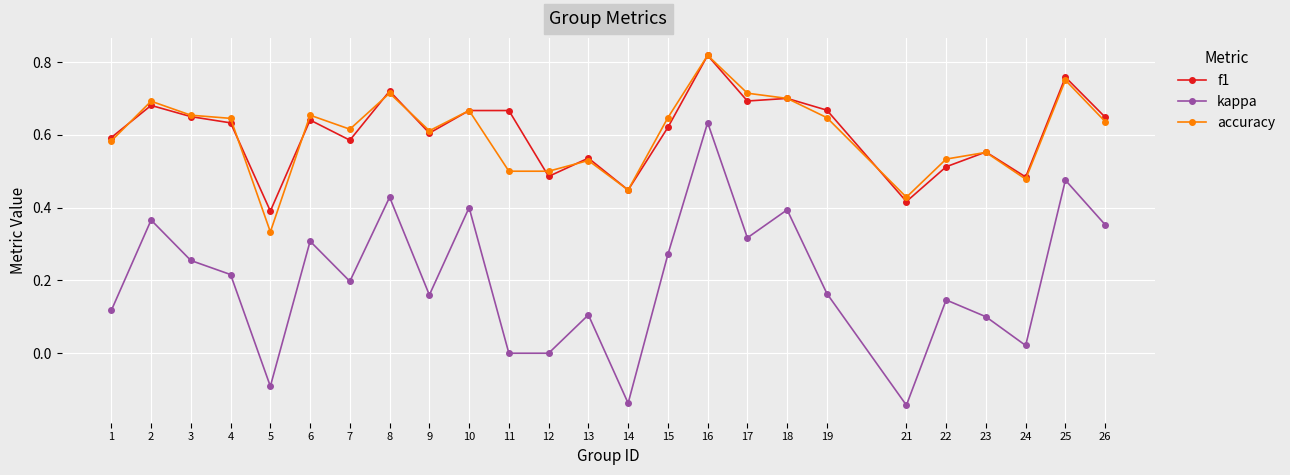

How many accuracy values are between 0 and 1?

25